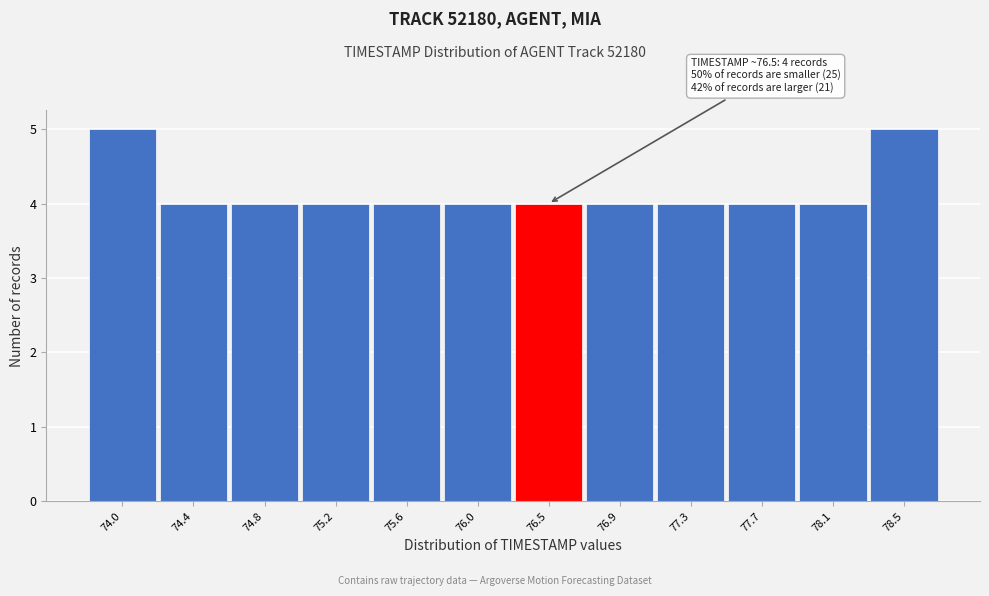

Reading right to left, list all the values displayed in this chart.

78.5=5	78.1=4	77.7=4	77.3=4	76.9=4	76.5=4	76.0=4	75.6=4	75.2=4	74.8=4	74.4=4	74.0=5